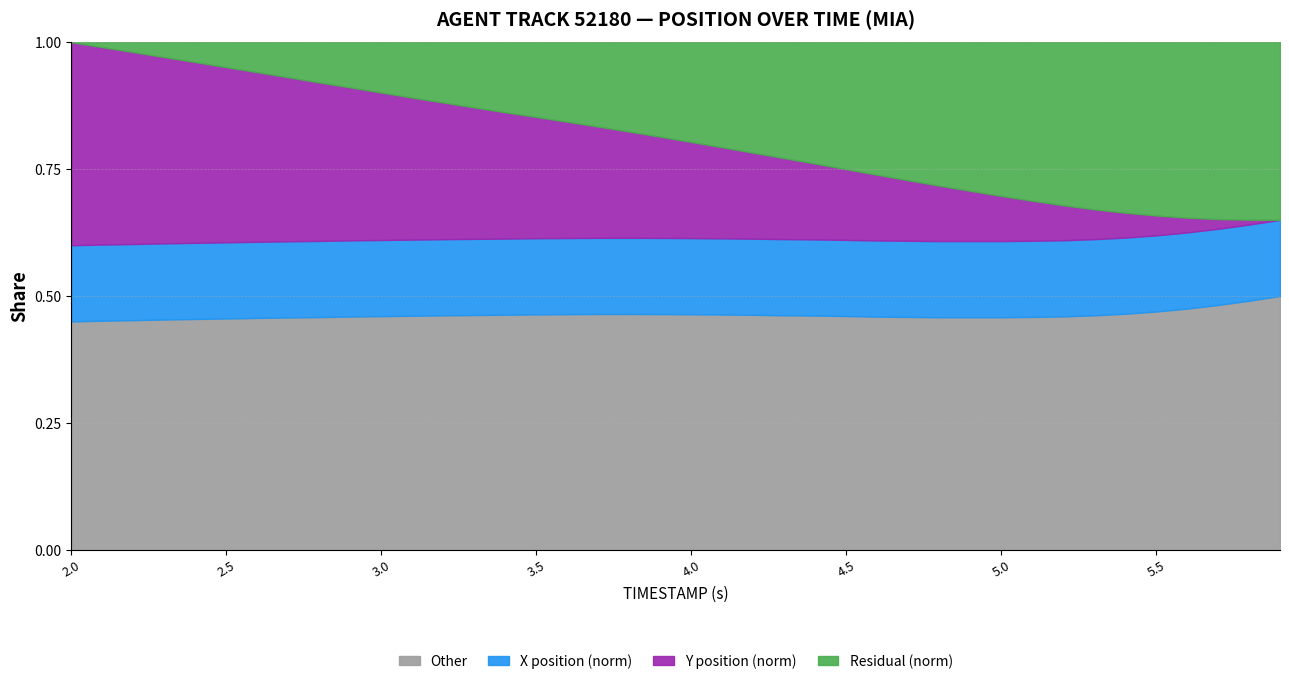

True or false: Y and X intersect in this chart.

False